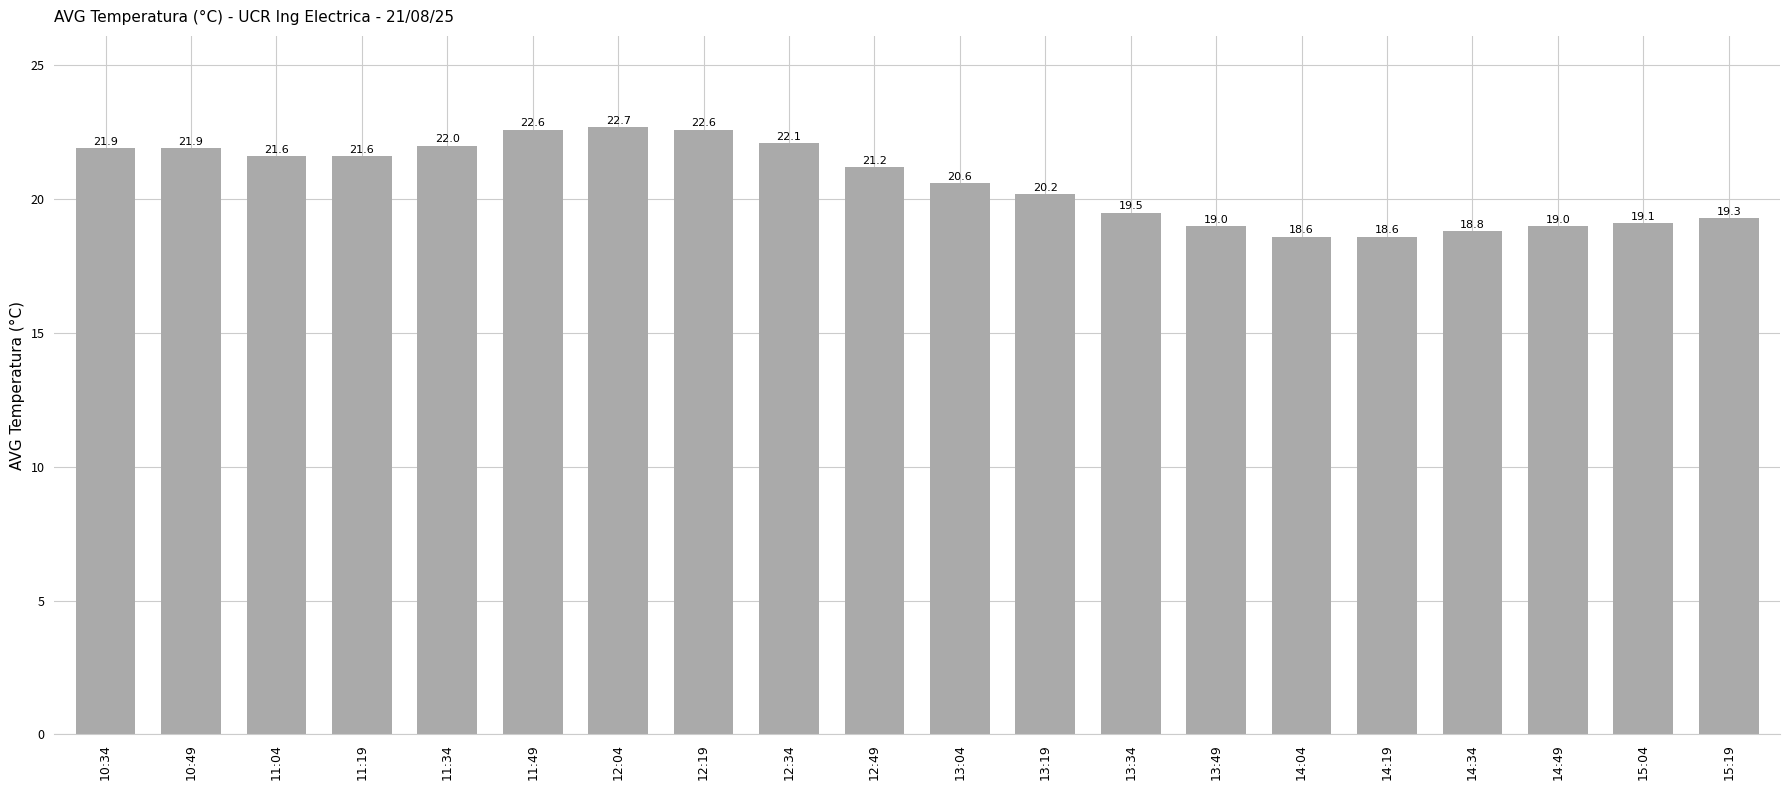

What is the minimum value shown in the chart?

18.6